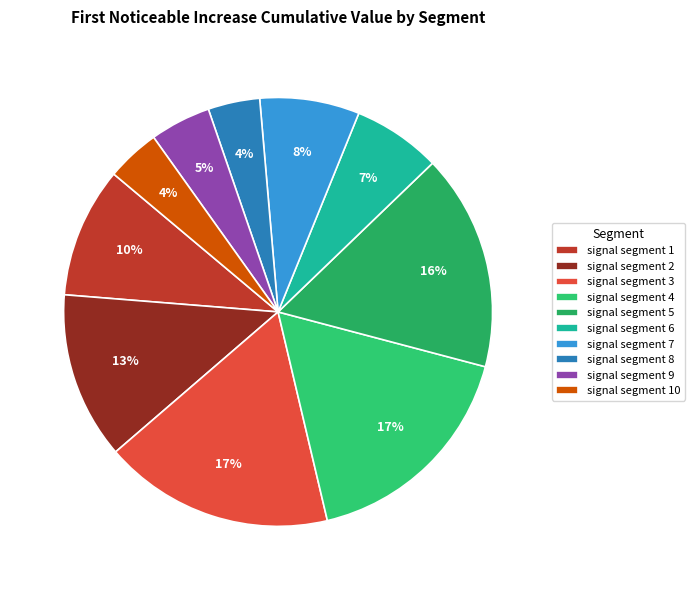

Combined, do signal segment 4 and signal segment 3 account for over 50%?

No